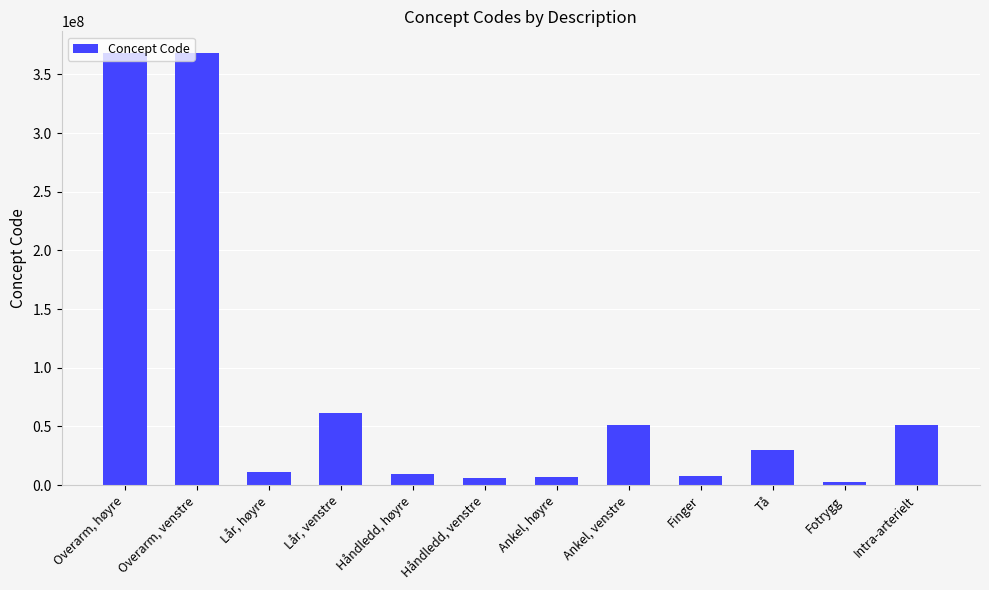

How many data points does each series have?

12